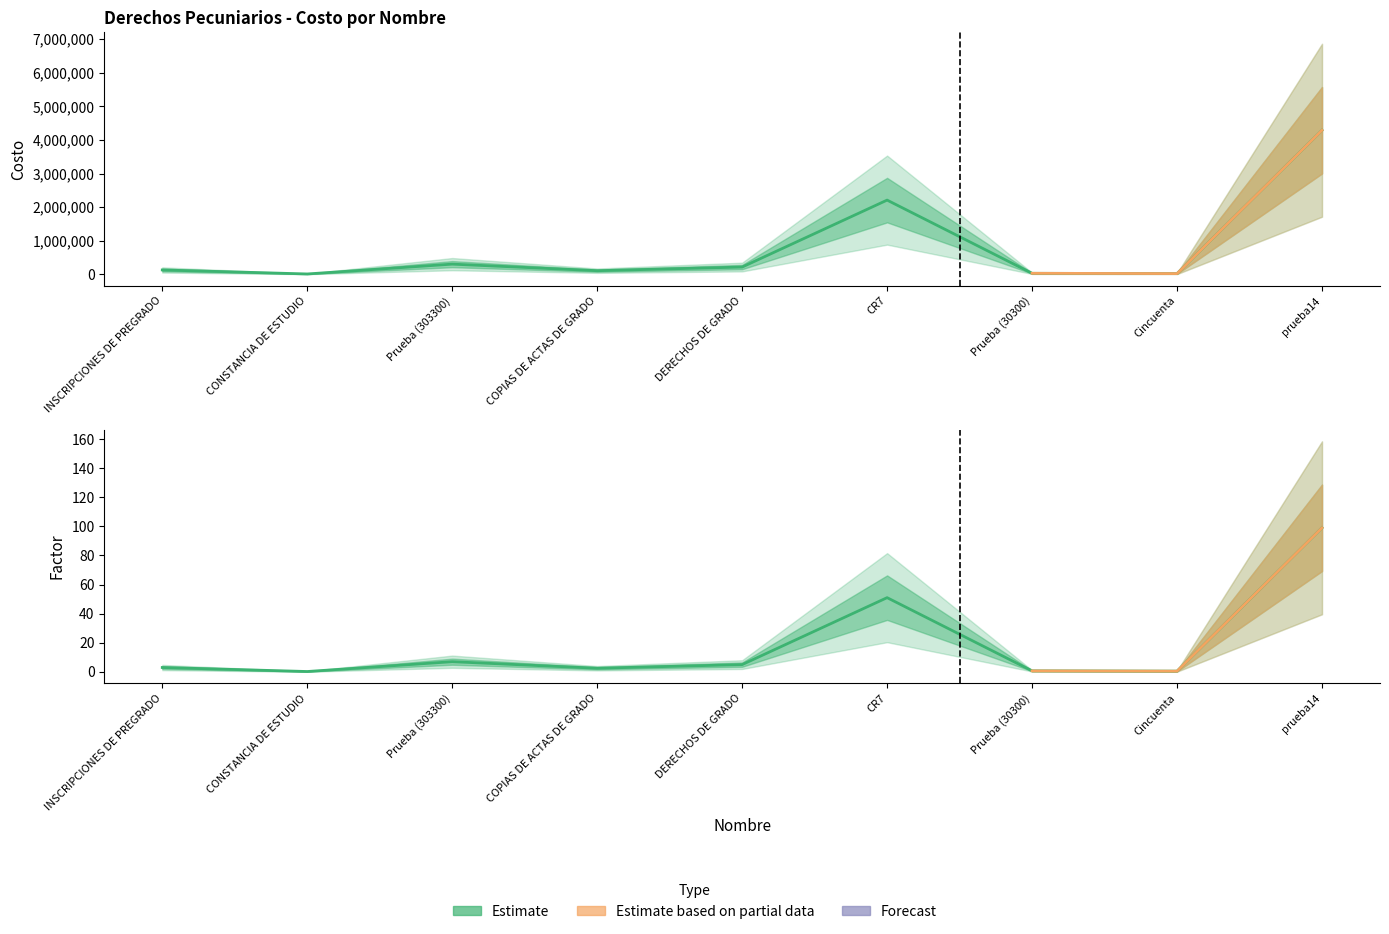

Between Cincuenta and CR7, which is larger?

CR7